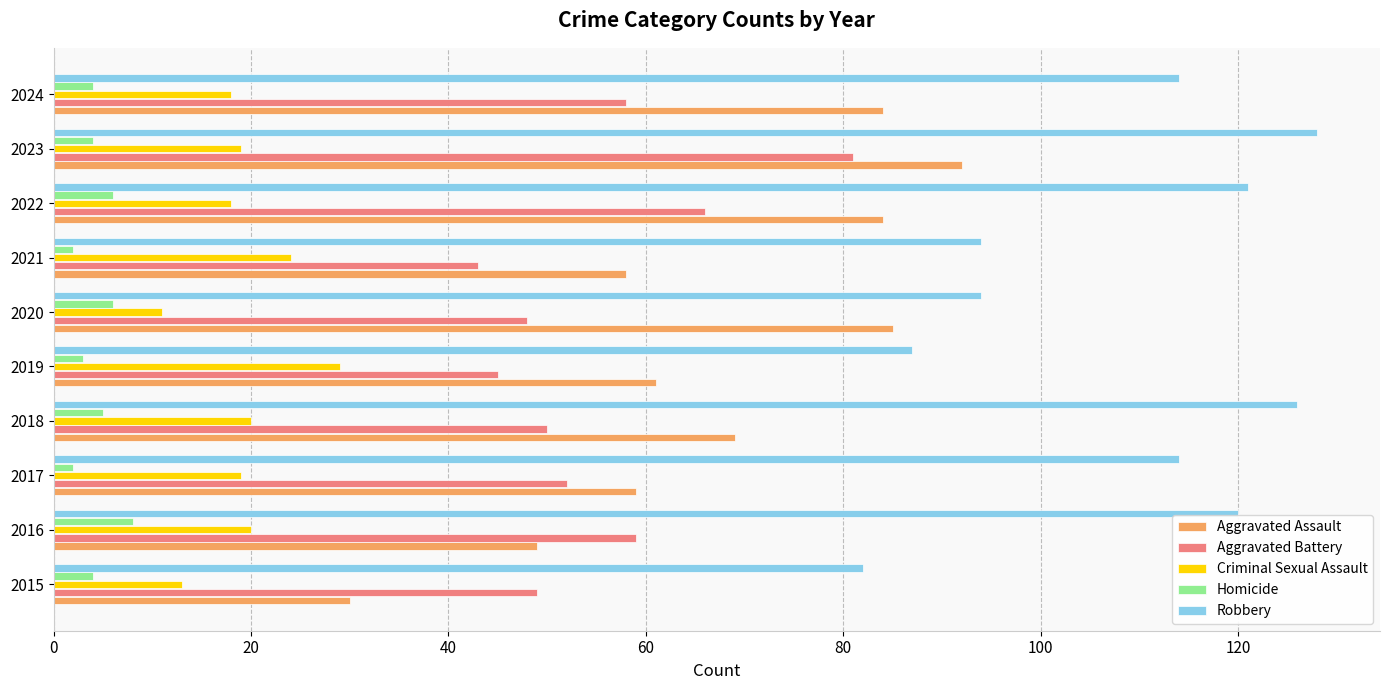

Read the Aggravated Battery value at 2018.

50